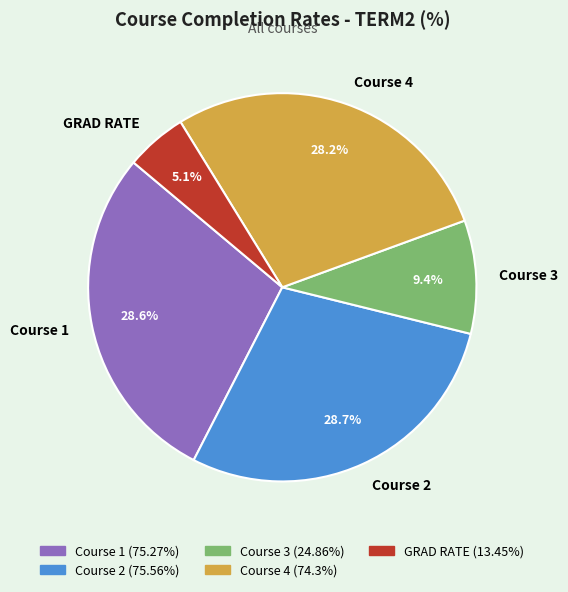

To the nearest percent, what portion does Course 2 represent?

29%